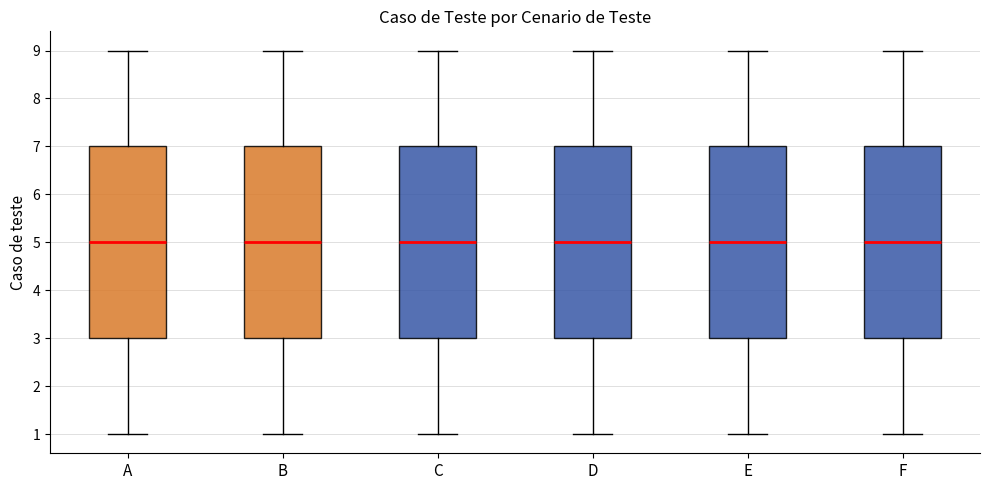

Reading left to right, transcribe this box plot: for each box, give where its median line is, the range the box spans, and where its two whiskers end, as read against the y-axis. The values are not printed on the chart, so give them approximately, as read against the axis.

A: median 5, box 3 to 7, whiskers 1 to 9
B: median 5, box 3 to 7, whiskers 1 to 9
C: median 5, box 3 to 7, whiskers 1 to 9
D: median 5, box 3 to 7, whiskers 1 to 9
E: median 5, box 3 to 7, whiskers 1 to 9
F: median 5, box 3 to 7, whiskers 1 to 9